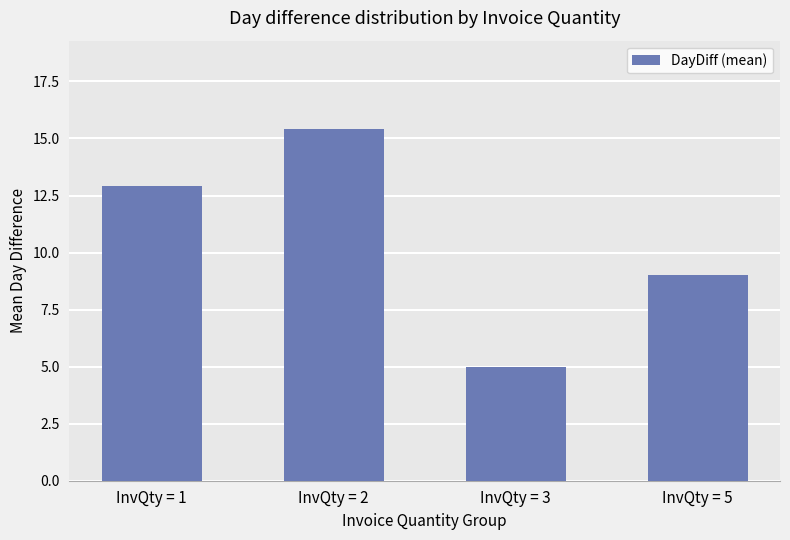

What is the sum of all values?

42.3